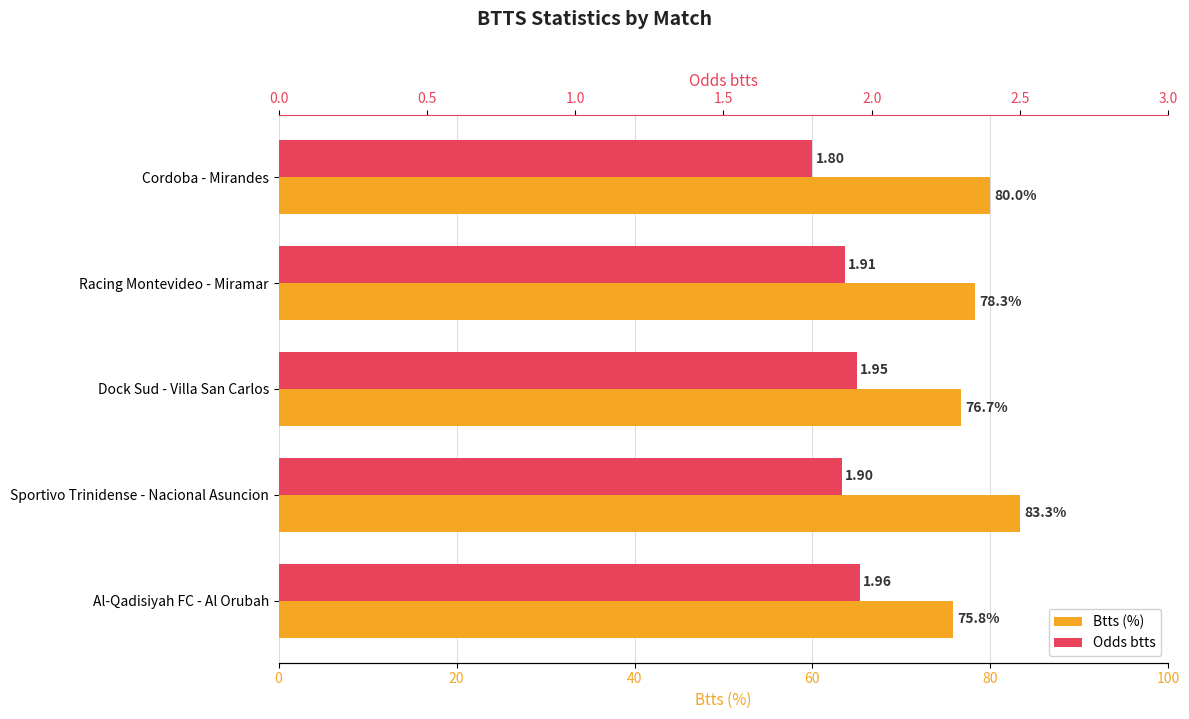

Reading left to right, extract all data points from this chart.

Btts (%): 80.0	78.3	76.7	83.3	75.8
Odds btts: 1.8	1.9	1.9	1.9	2.0